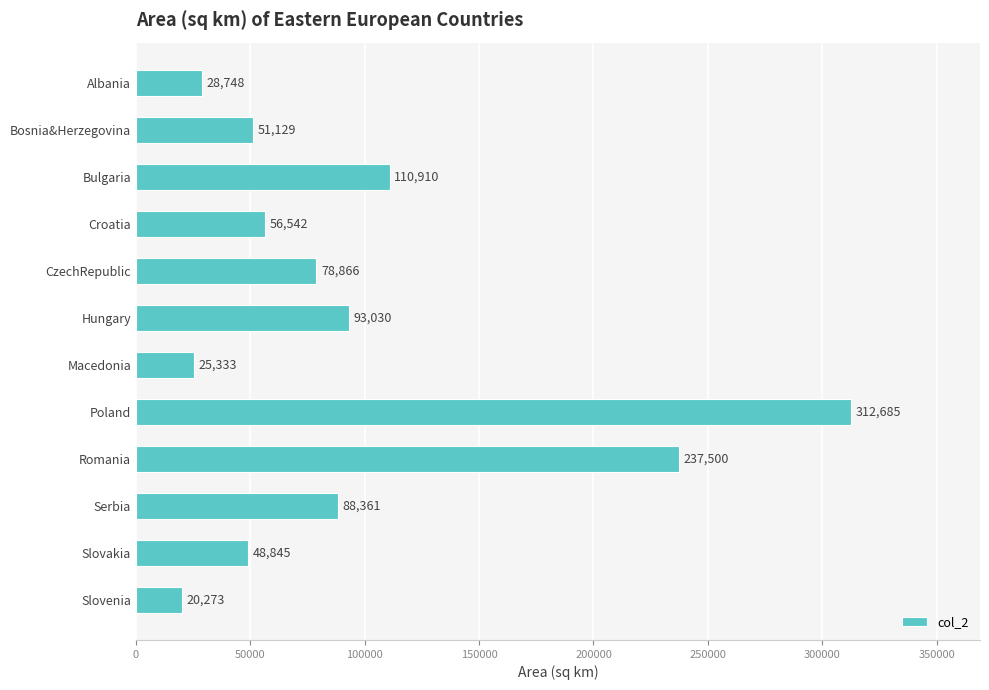

How many bars are there in total?

12